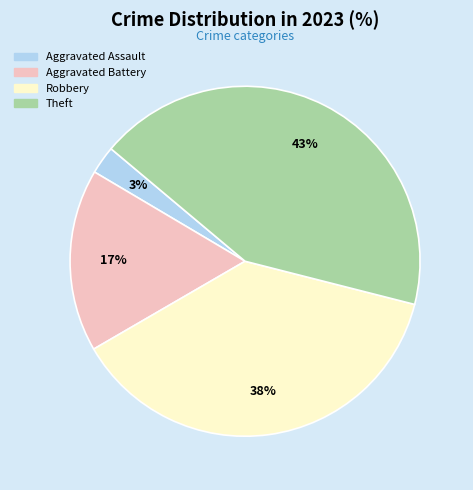

Is there a majority slice in this chart?

No